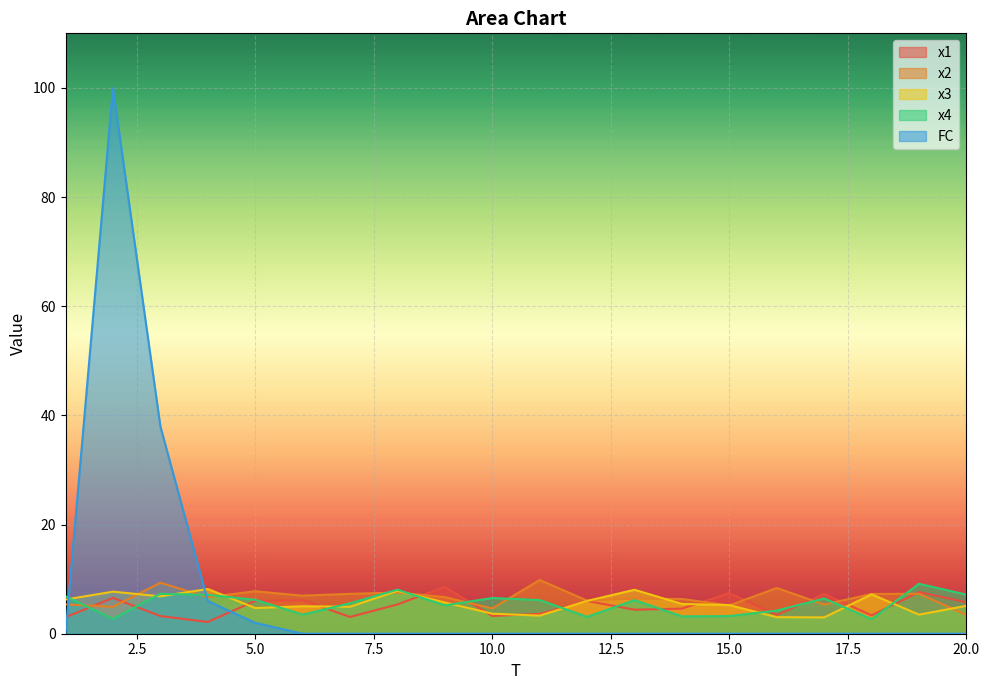

At how many categories does at least one series exceed 44?

1